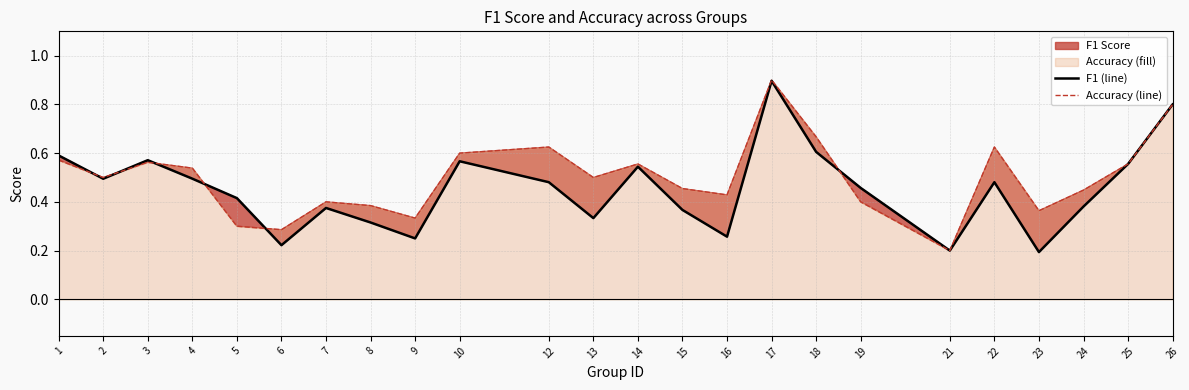

At which label does f1 line reach its minimum?

23